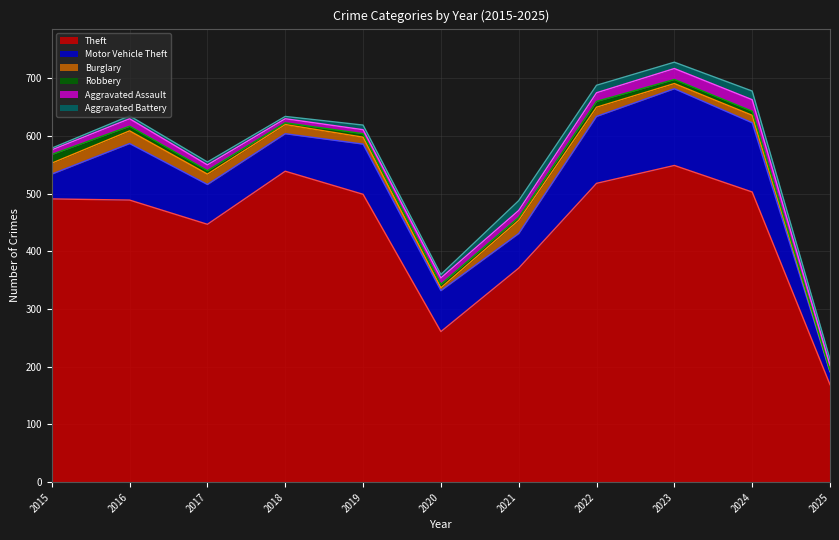

Reading left to right, what are all the values shown in this chart?

Theft: 491	489	447	539	499	261	371	518	549	503	169
Motor Vehicle Theft: 43	98	69	65	87	71	60	116	133	120	22
Burglary: 19	22	18	16	12	5	23	16	9	13	2
Robbery: 15	8	6	3	6	6	5	10	7	7	1
Aggravated Assault: 8	13	10	7	7	11	12	15	19	20	9
Aggravated Battery: 3	5	5	4	8	6	17	13	11	15	10